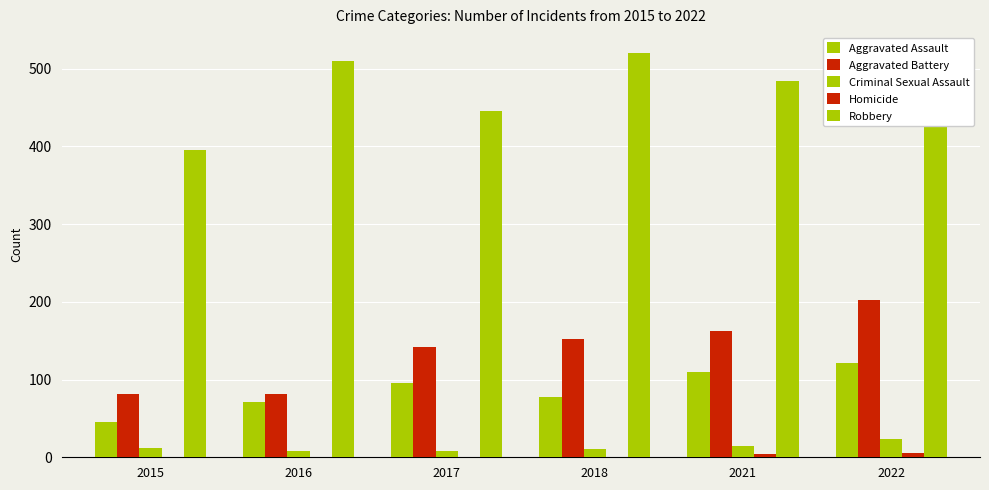

How many distinct data groups are displayed?

5